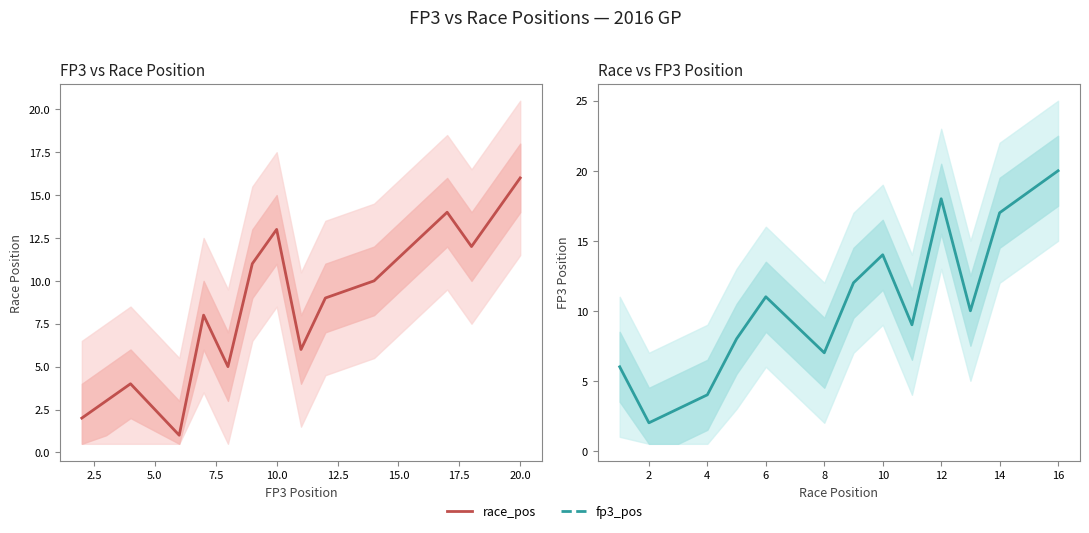

What is the label of the 2nd point from the left?

2.5